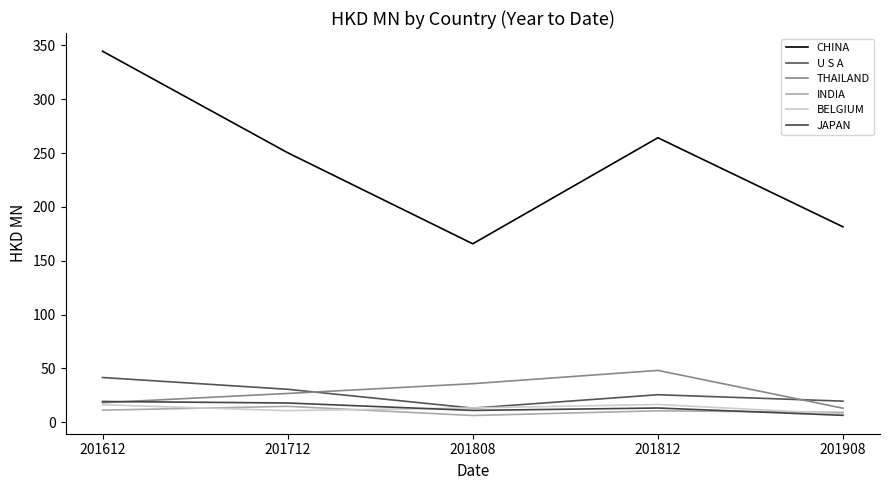

What is the average value of the INDIA series?

10.5